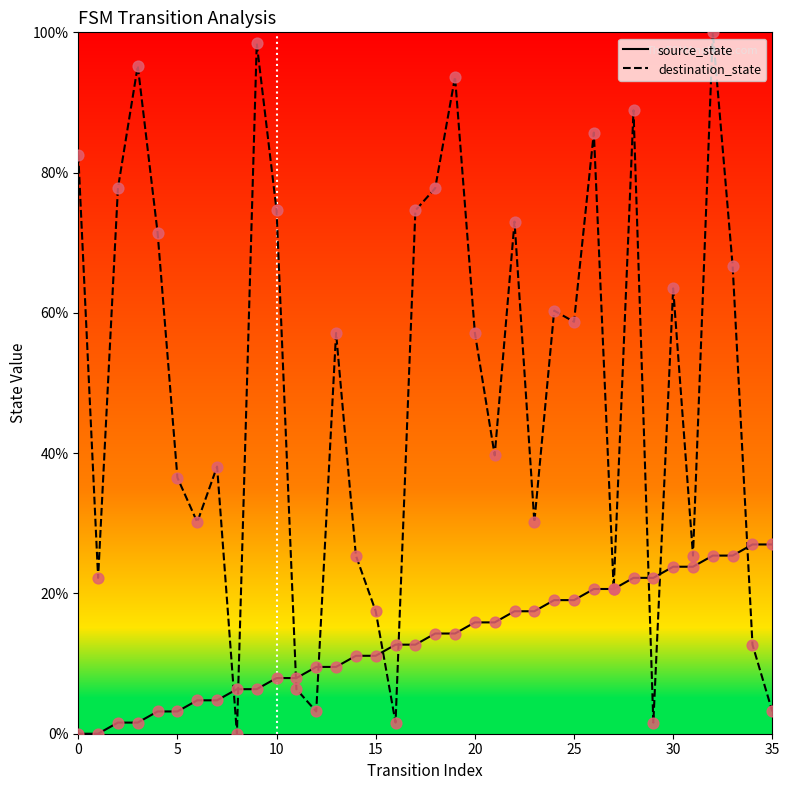

Which series reaches the maximum Y coordinate?

destination_state